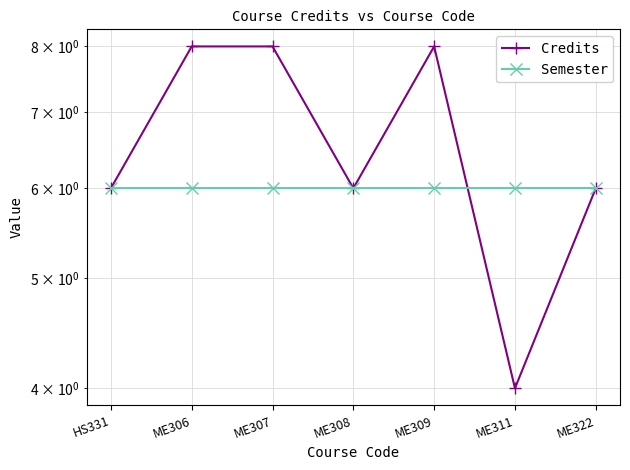

What are all the series names shown in the legend?

Credits, Semester